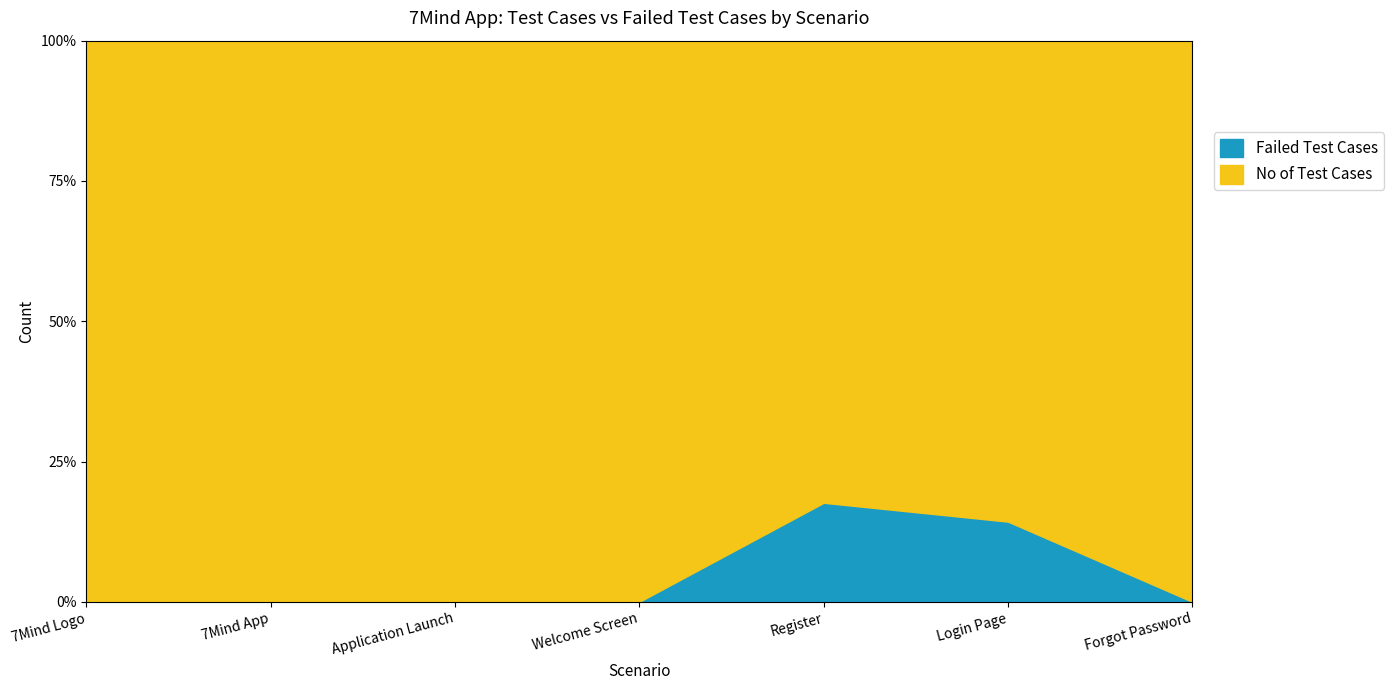

Where is the first local minimum for No of Test Cases?

Application Launch